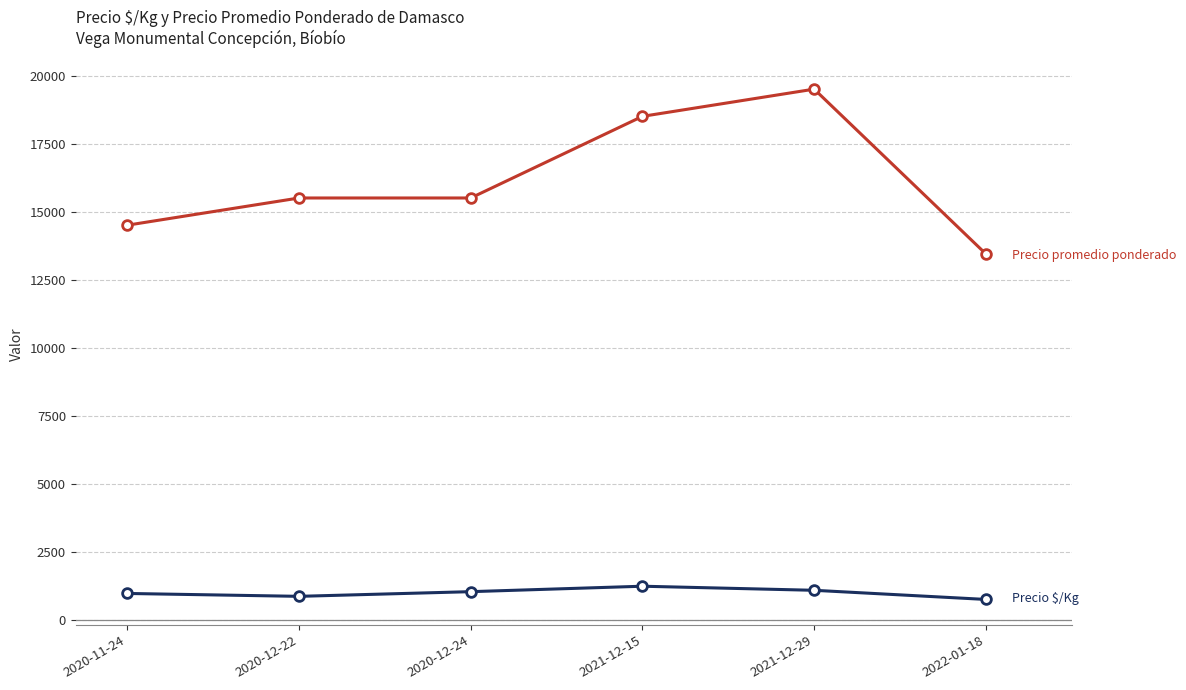

What is the smallest value displayed?

747